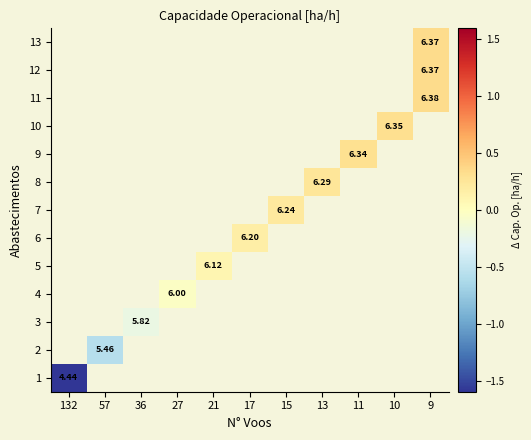

Rank the categories by row_4 value from highest to lowest.

132, 57, 36, 27, 21, 17, 15, 13, 11, 10, 9